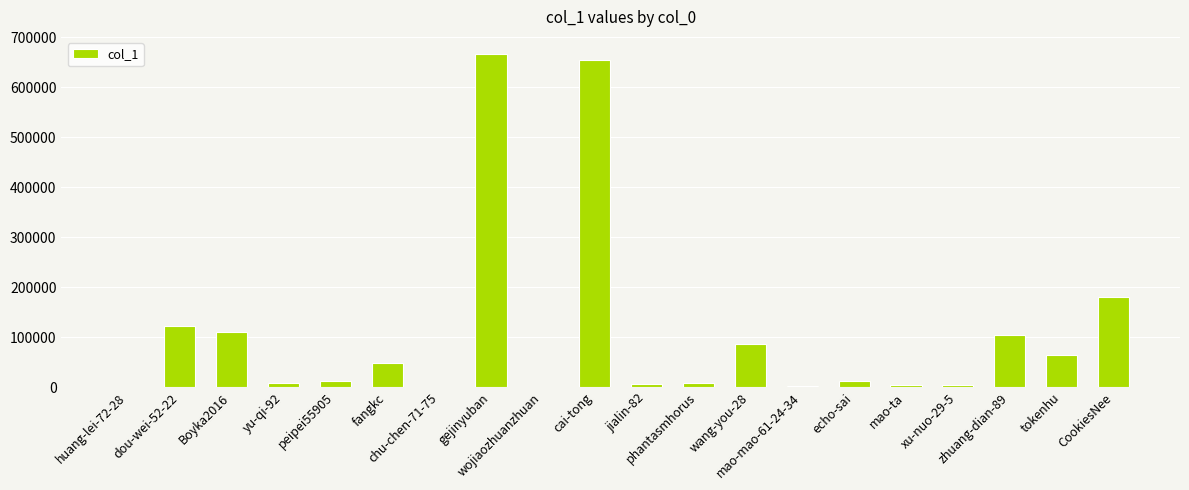

What is the sum of all values?

2090686